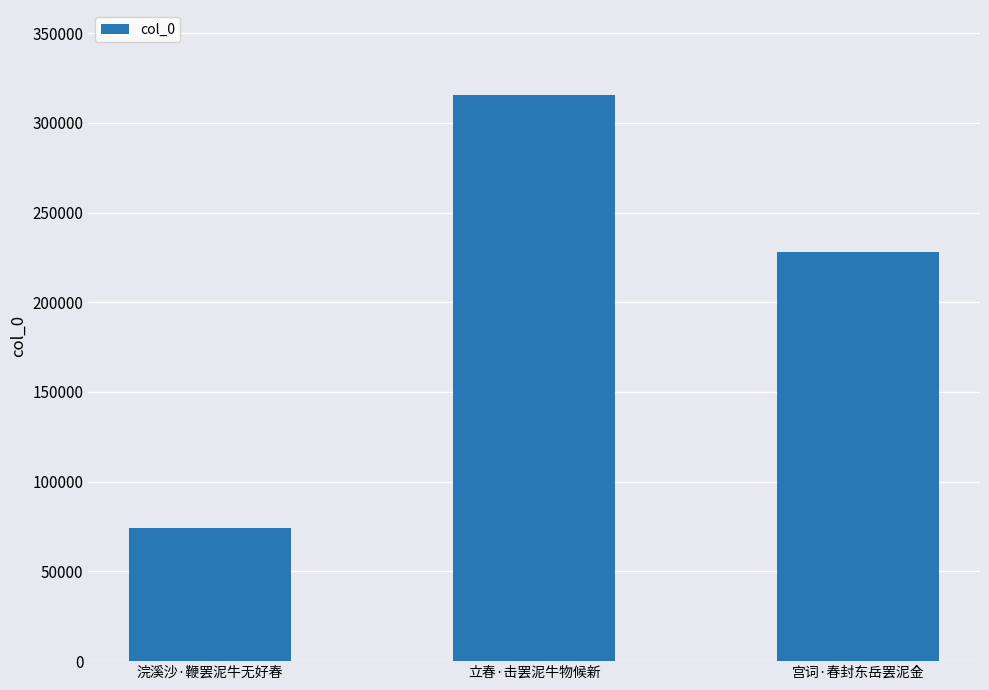

What value does the data have at 立春·击罢泥牛物候新?

315557